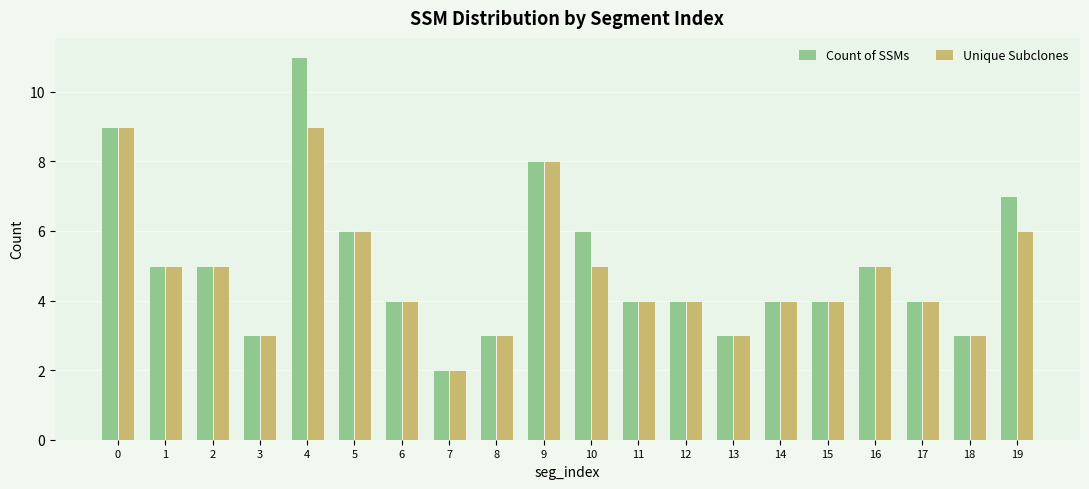

What is the sum of all Count of SSMs values?

100